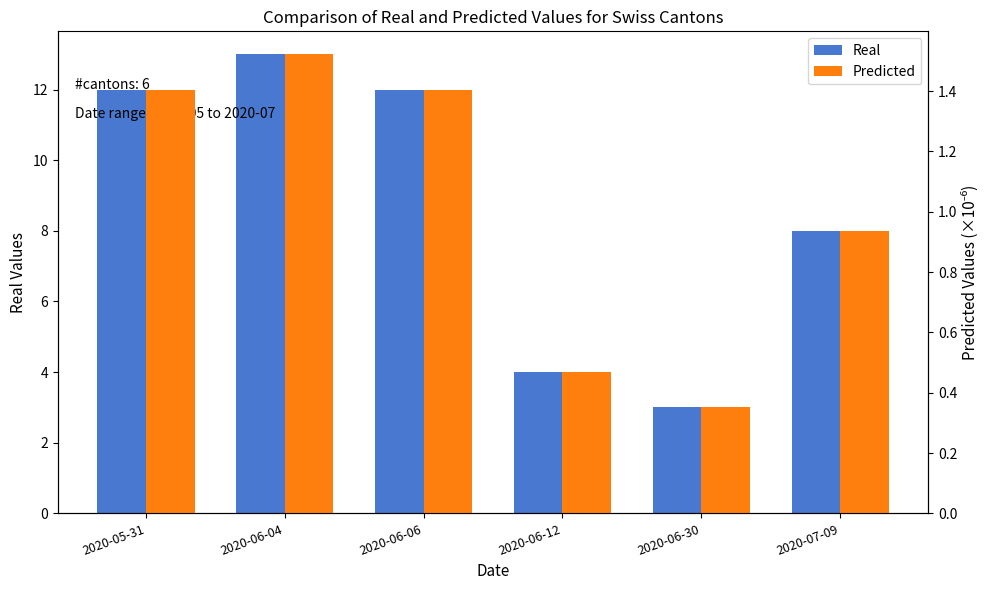

Is it true that Real equals 6.6 at 2020-06-12?

False